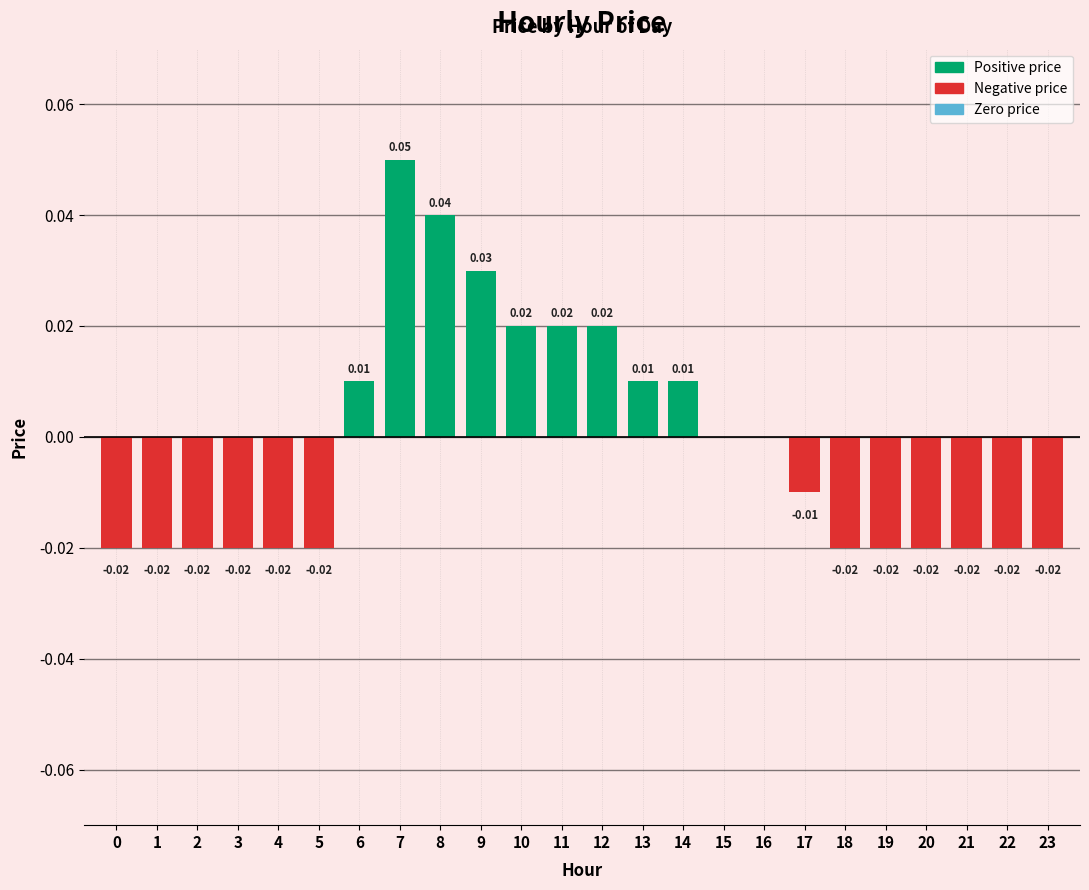

How many series are shown in this chart?

1